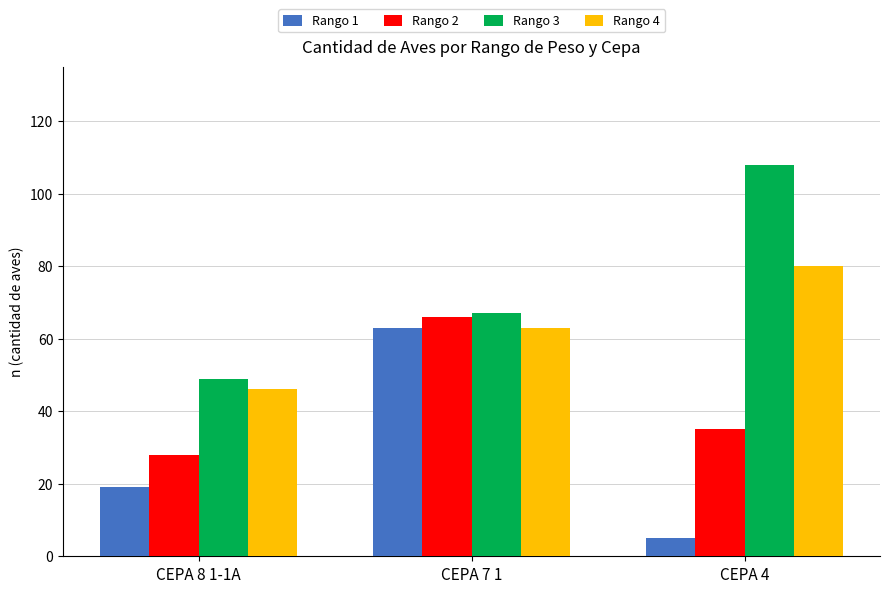

Is the value of Rango 3 at CEPA 8 1-1A greater than the value of Rango 2 at CEPA 4?

Yes